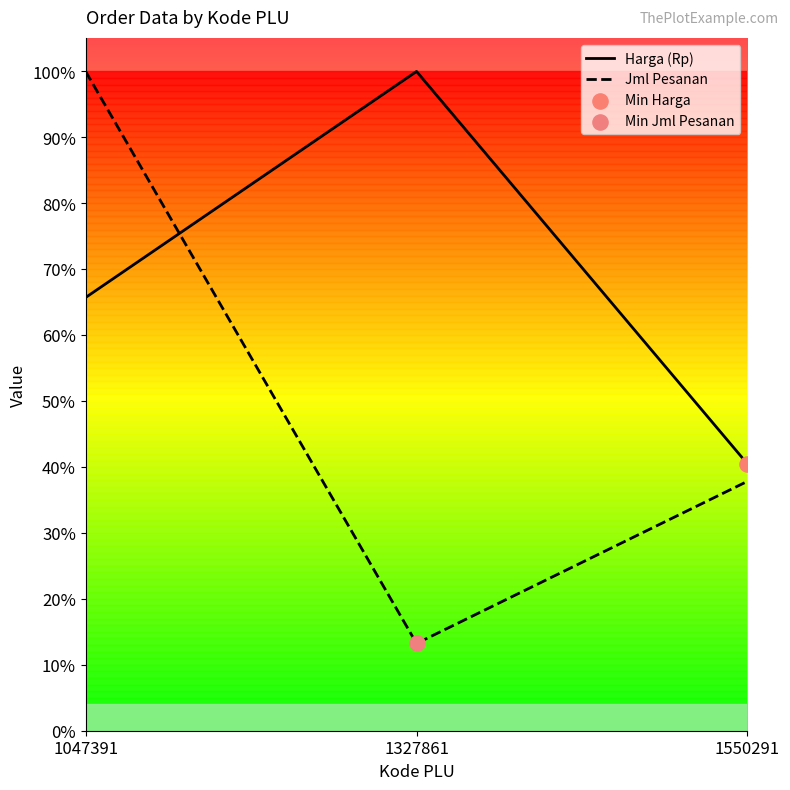

Which series contains the highest Y value?

Harga (Rp)